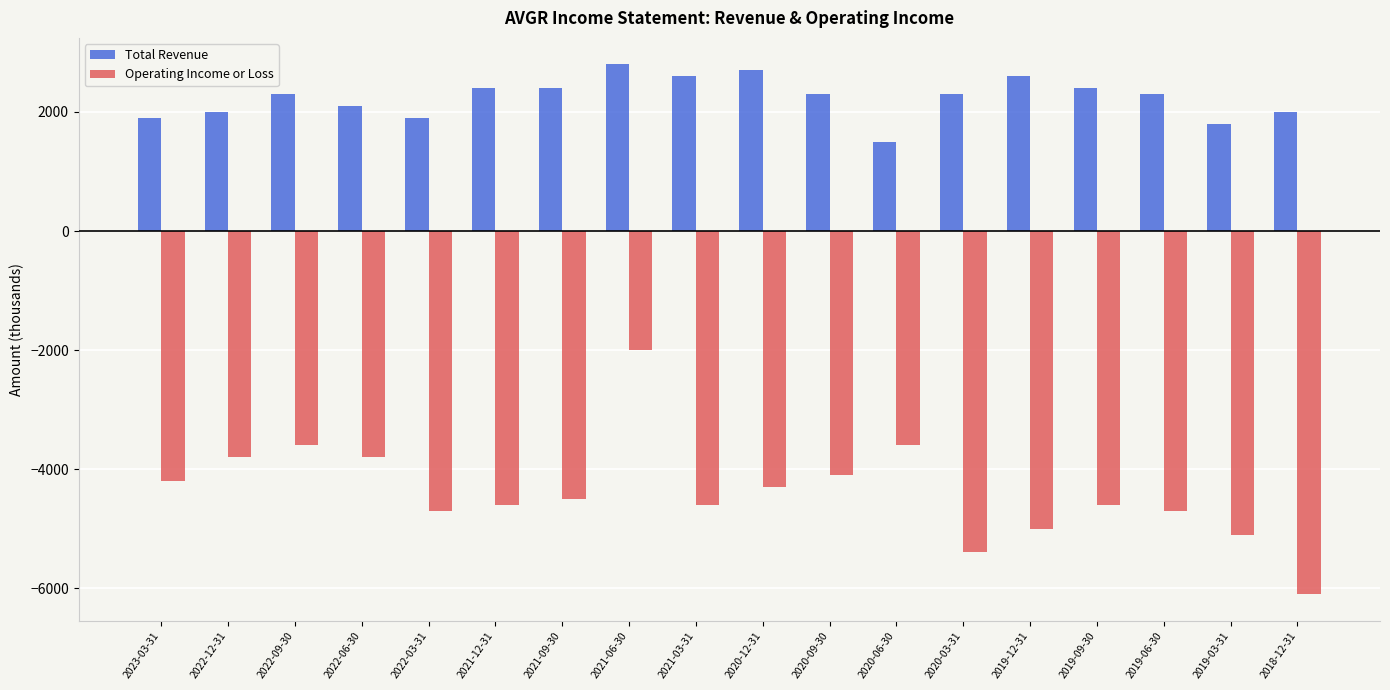

What is the difference between the second highest and second lowest values in the Total Revenue series?

900